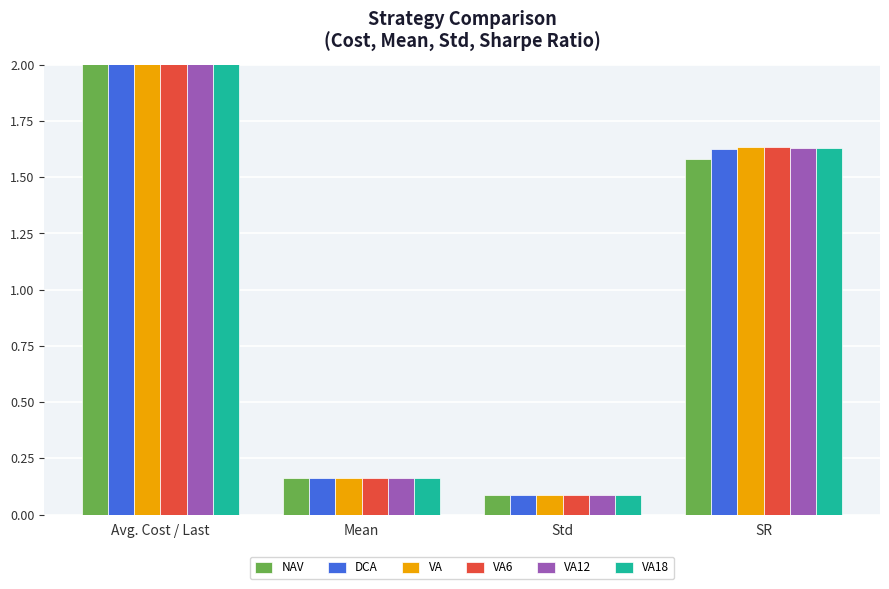

Which series has the largest range (max minus min)?

NAV